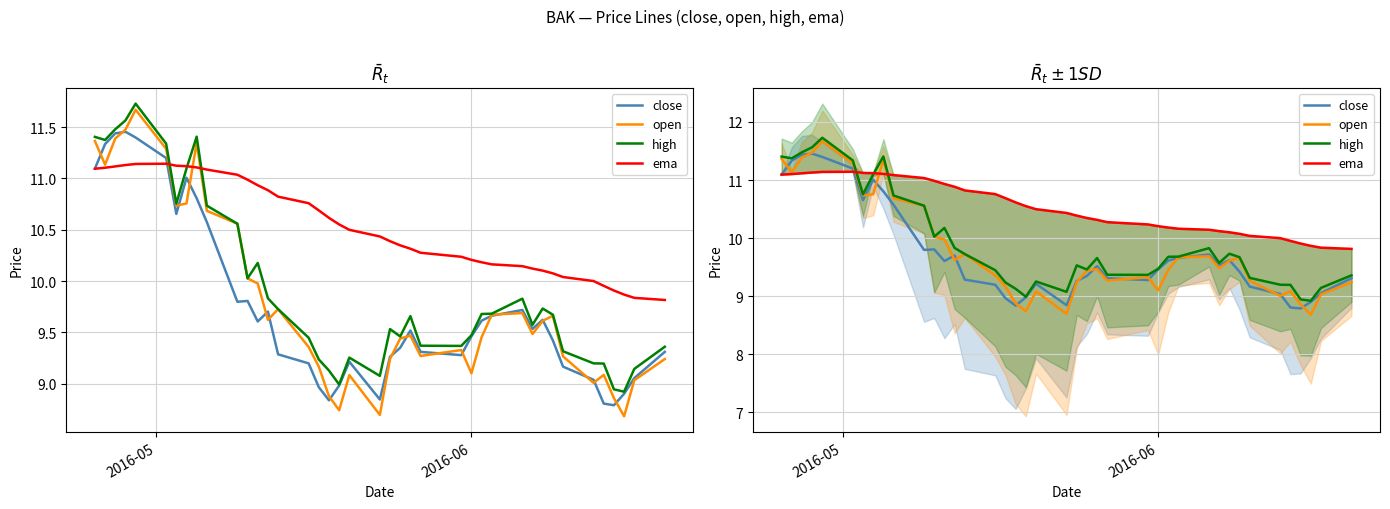

Reading right to left, transcribe all the data shown in this chart.

close: 9.3	9.1	8.9	8.8	8.8	9.0	9.2	9.4	9.6	9.5	9.7	9.7	9.6	9.5	9.3	9.3	9.5	9.4	9.3	8.8	9.2	9.0	8.8	9.0	9.2	9.3	9.7	9.6	9.8	9.8	10.6	10.8	11.0	10.7	11.2	11.4	11.5	11.4	11.3	11.1
open: 9.2	9.0	8.7	8.9	9.1	9.0	9.3	9.7	9.6	9.5	9.7	9.7	9.5	9.1	9.3	9.3	9.5	9.4	9.2	8.7	9.1	8.7	8.9	9.2	9.4	9.7	9.6	10.0	10.0	10.6	10.7	11.3	10.8	10.7	11.3	11.7	11.5	11.4	11.1	11.4
high: 9.4	9.1	8.9	8.9	9.2	9.2	9.3	9.7	9.7	9.6	9.8	9.7	9.7	9.5	9.4	9.4	9.7	9.5	9.5	9.1	9.3	9.0	9.1	9.2	9.4	9.7	9.8	10.2	10.0	10.6	10.7	11.4	11.1	10.8	11.3	11.7	11.6	11.5	11.4	11.4
ema: 9.8	9.8	9.9	9.9	10.0	10.0	10.0	10.1	10.1	10.1	10.1	10.2	10.2	10.2	10.2	10.3	10.3	10.3	10.4	10.4	10.5	10.6	10.6	10.7	10.8	10.8	10.9	10.9	11.0	11.0	11.1	11.1	11.1	11.1	11.1	11.1	11.1	11.1	11.1	11.1